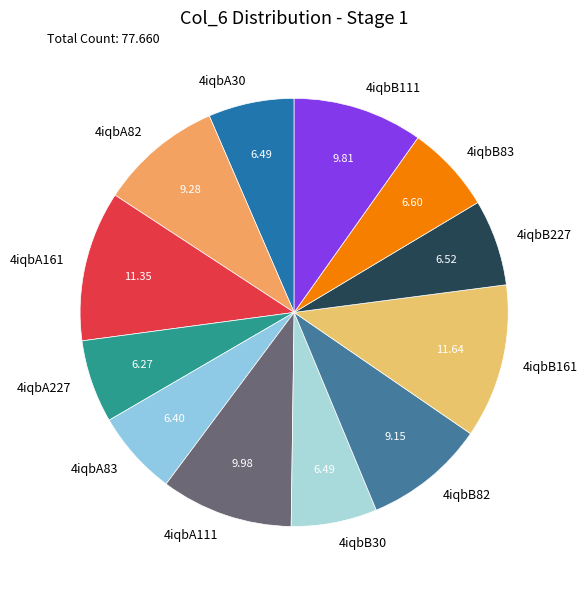

Is the sum of 4iqbA83 and 4iqbB83 greater than half?

No